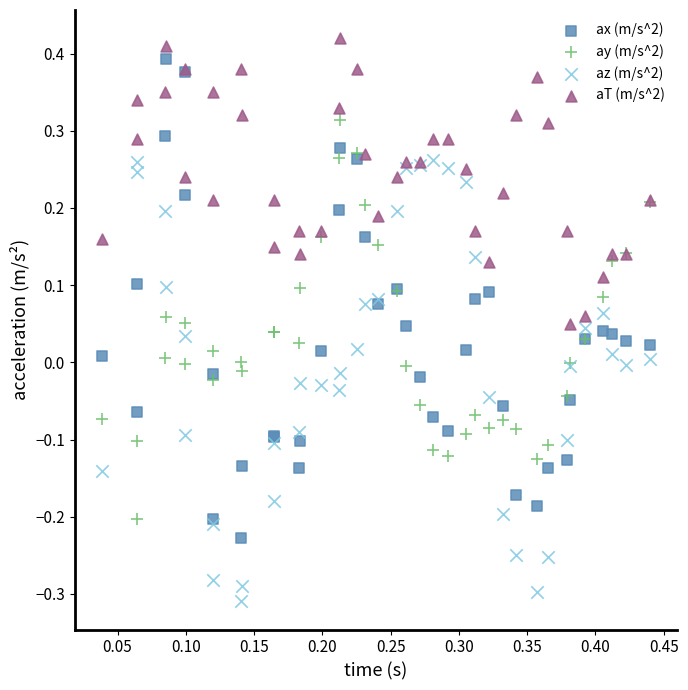

Which series contains the lowest Y value?

az (m/s^2)